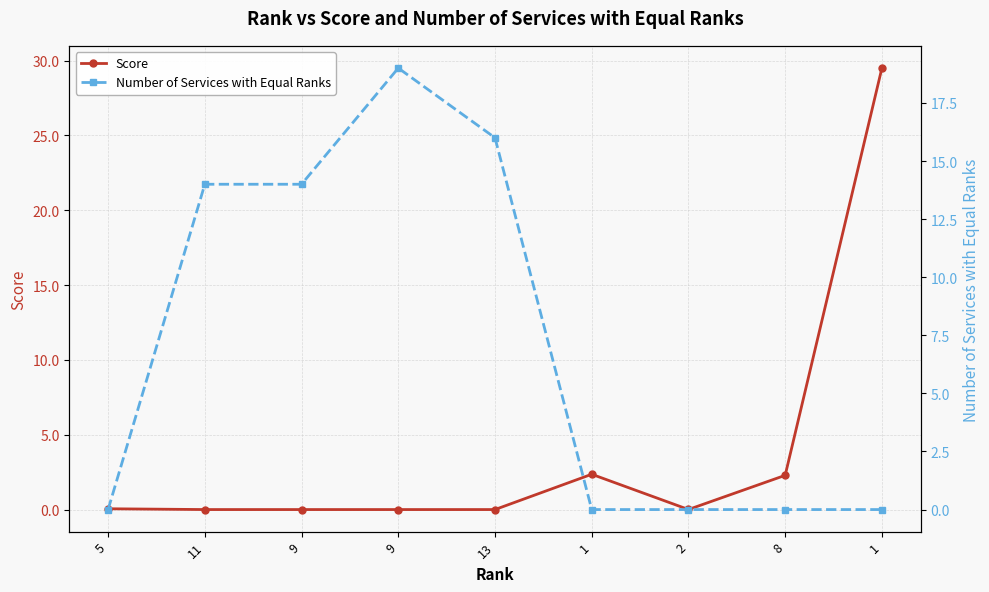

Rank the series by their maximum value, from highest to lowest.

Score, Number of Services with Equal Ranks